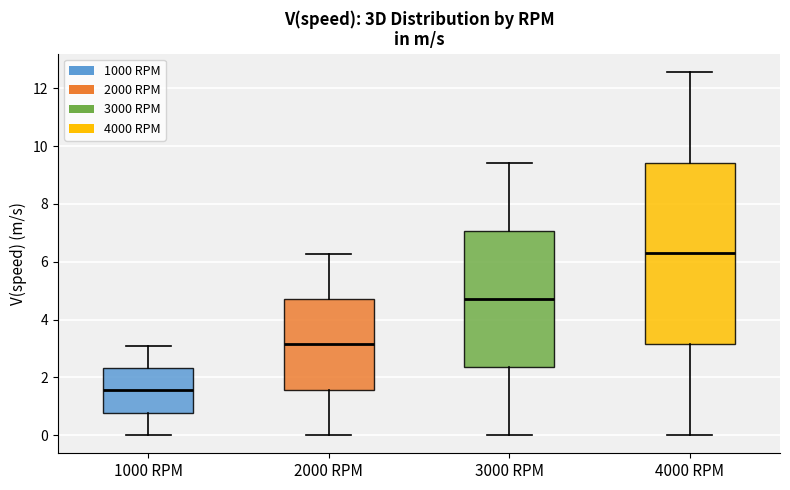

Which box is the tallest, from its lower edge to its upper edge?

4000 RPM